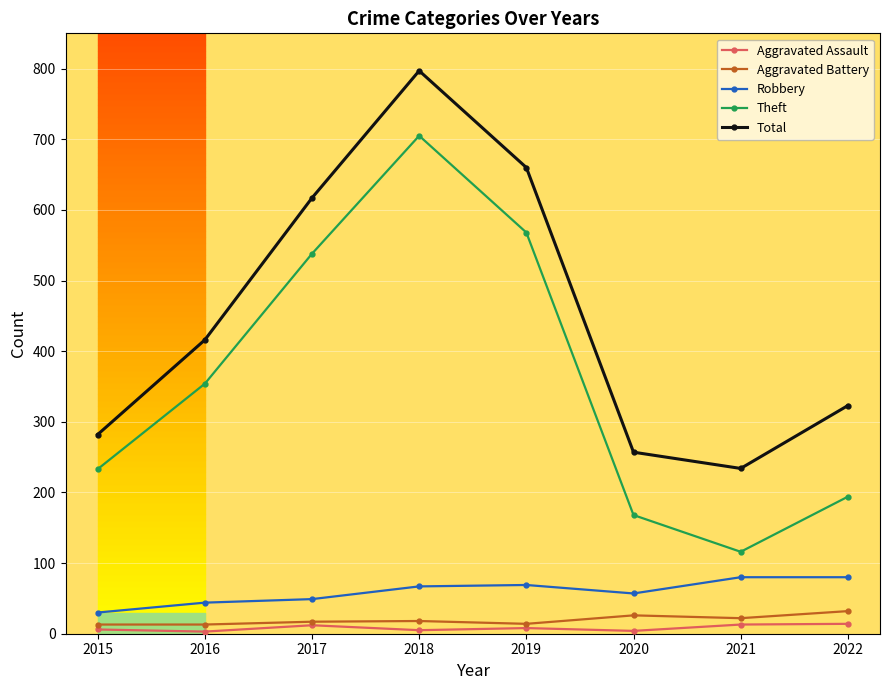

What is the spread (max minus min) of values at 2015?

276